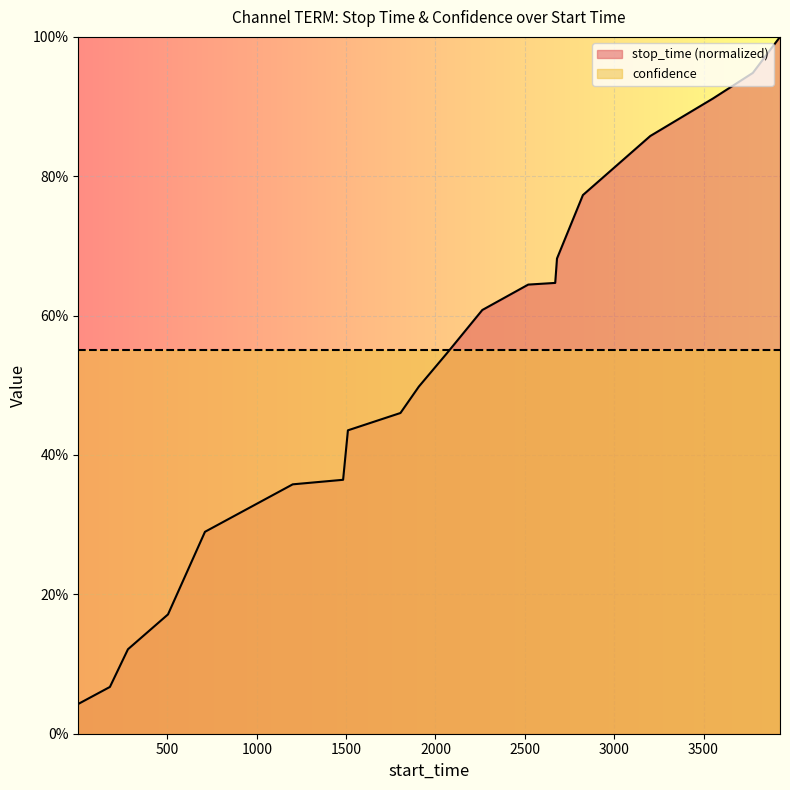

Where is the data nearest to the value 0?

1